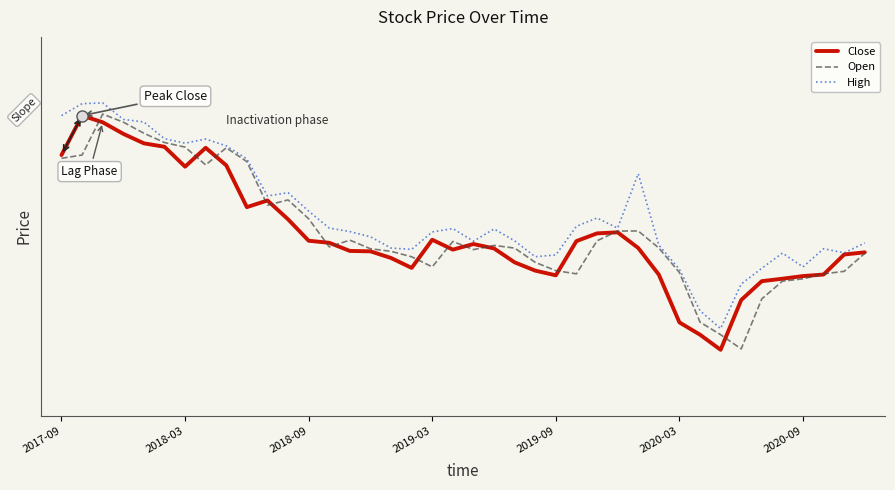

How many intersections are there between Open and Close?

16